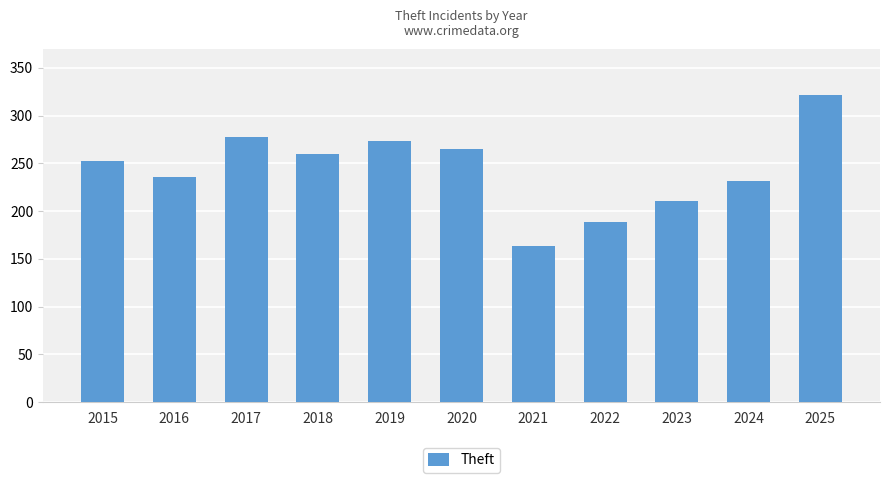

What is the value of the 2nd bar from the left?

236